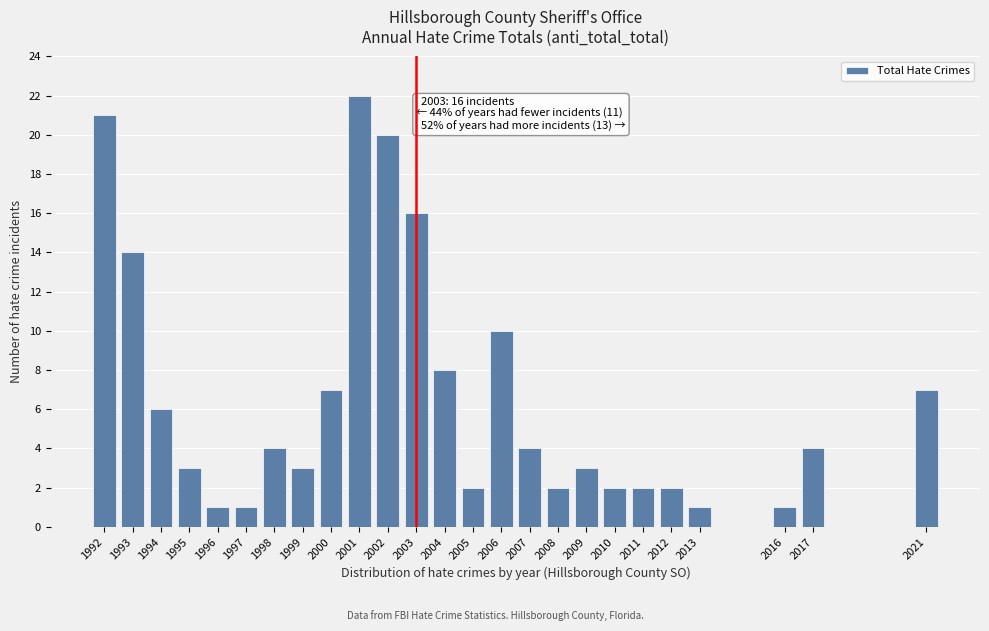

Reading right to left, transcribe all the data shown in this chart.

2021=7	2017=4	2016=1	2013=1	2012=2	2011=2	2010=2	2009=3	2008=2	2007=4	2006=10	2005=2	2004=8	2003=16	2002=20	2001=22	2000=7	1999=3	1998=4	1997=1	1996=1	1995=3	1994=6	1993=14	1992=21